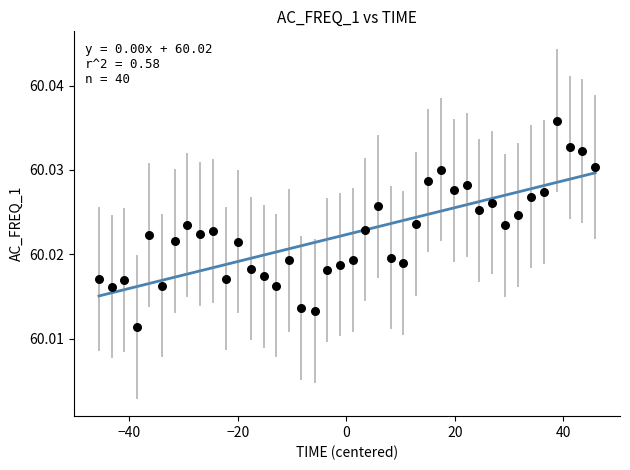

What is the range of X values (max minus min)?

91.4